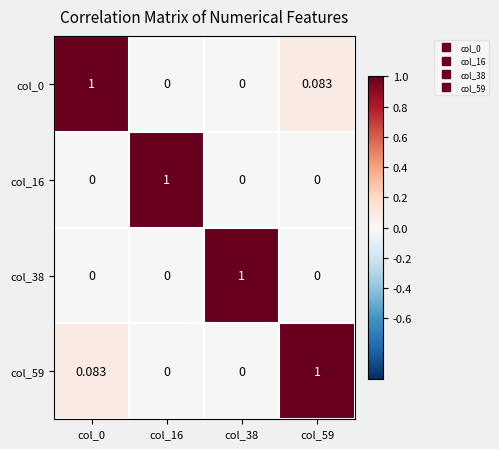

How many positive values does the col_38 series have?

1